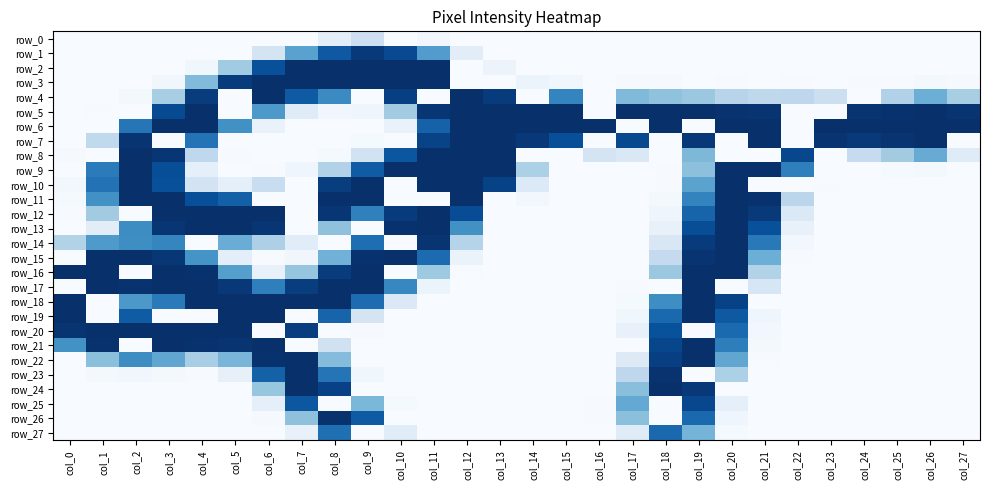

Which series has the largest range (max minus min)?

row_2